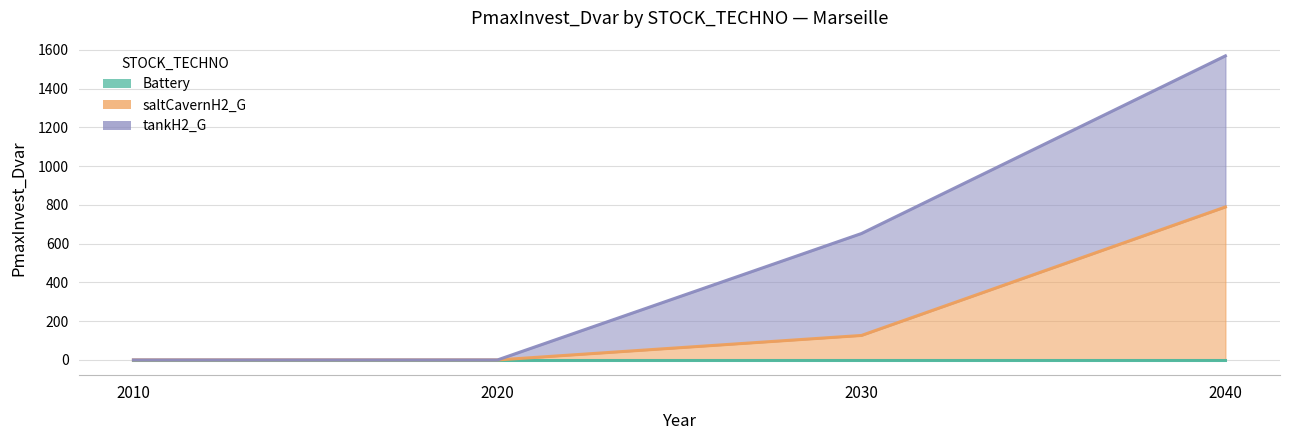

At how many categories does at least one series exceed 237?

2